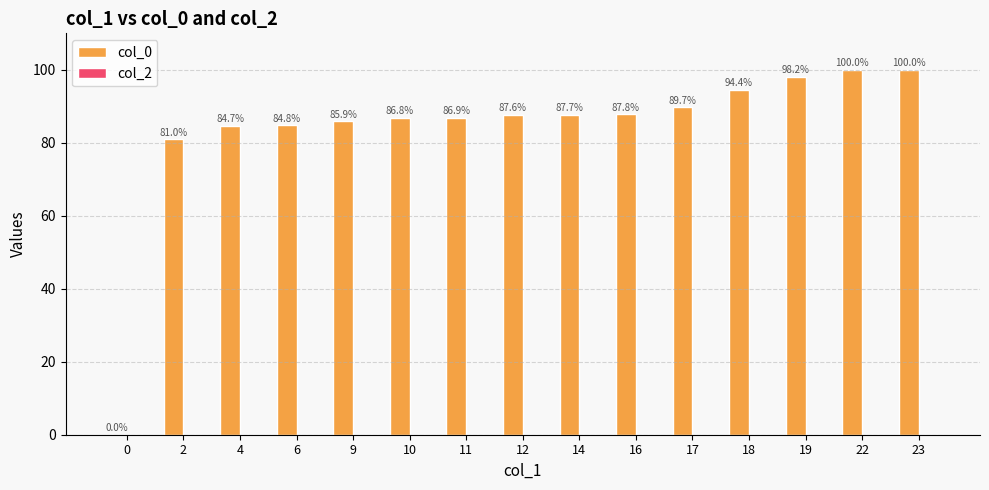

Reading right to left, what are all the values shown in this chart?

23=100.0	22=100.0	19=98.2	18=94.4	17=89.7	16=87.8	14=87.7	12=87.6	11=86.9	10=86.8	9=85.9	6=84.8	4=84.7	2=81.0	0=0.0